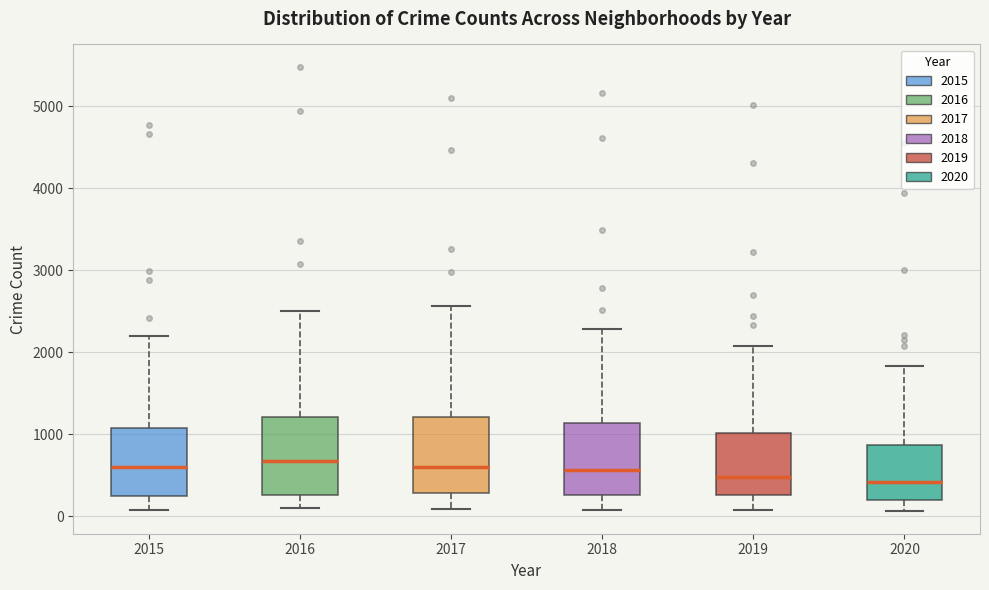

Reading left to right, transcribe this box plot: for each box, give where its median line is, the range the box spans, and where its two whiskers end, as read against the y-axis. The values are not printed on the chart, so give them approximately, as read against the axis.

2015: median 600, box 300 to 1100, whiskers 100 to 2200
2016: median 700, box 300 to 1200, whiskers 100 to 2500
2017: median 600, box 300 to 1200, whiskers 100 to 2600
2018: median 600, box 300 to 1100, whiskers 100 to 2300
2019: median 500, box 300 to 1000, whiskers 100 to 2100
2020: median 400, box 200 to 900, whiskers 100 to 1800